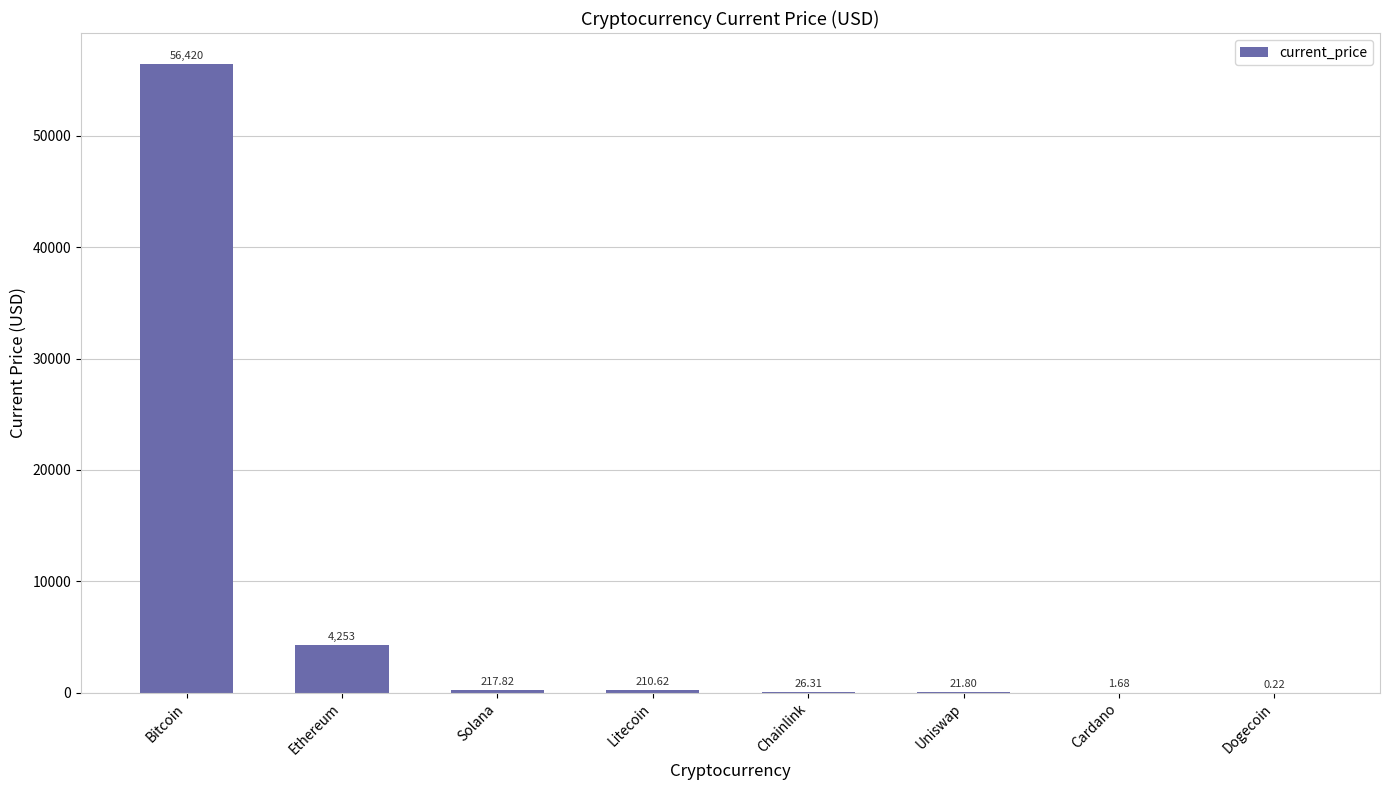

At which label is the value closest to 28210?

Ethereum